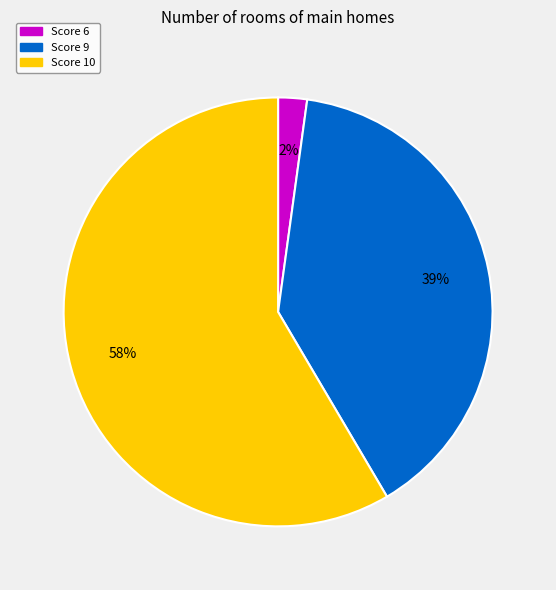

To the nearest percent, what is the average slice percentage?

33%